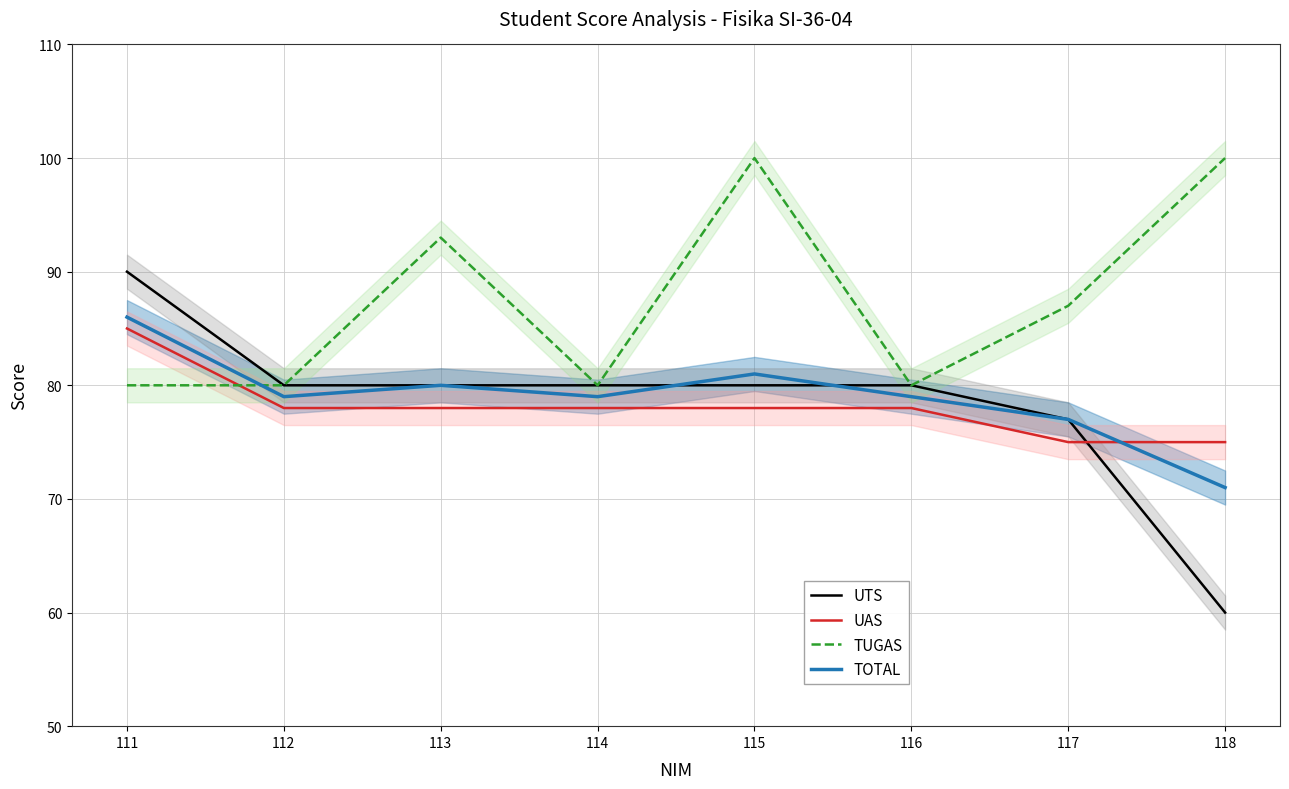

What is the spread (max minus min) of values at 112?

2